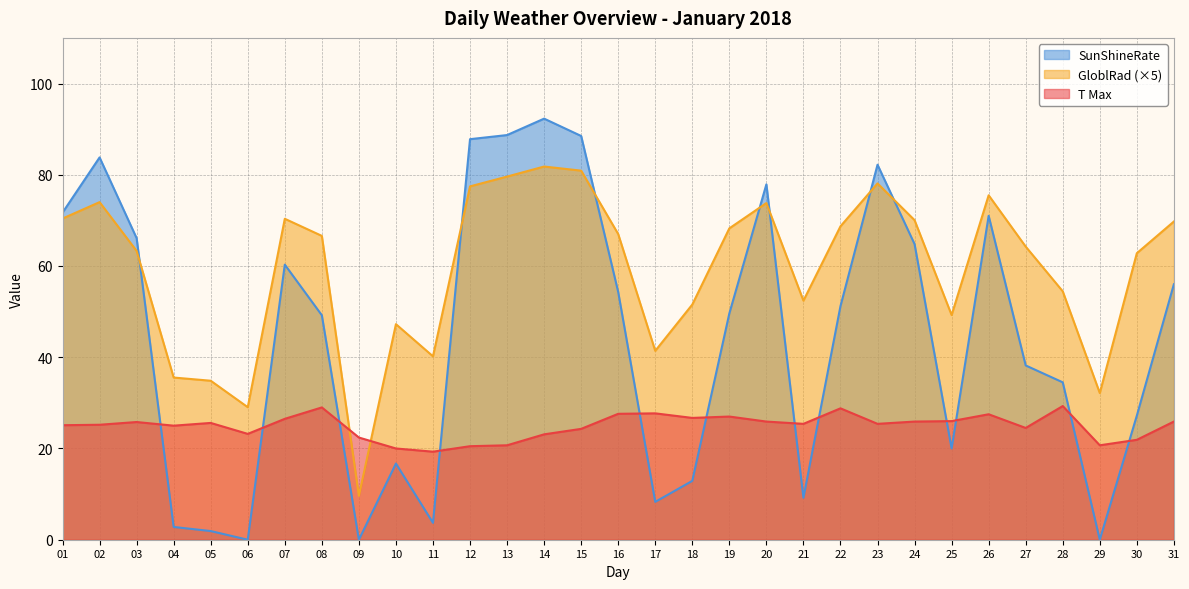

How many values in the GloblRad series exceed 66?

16